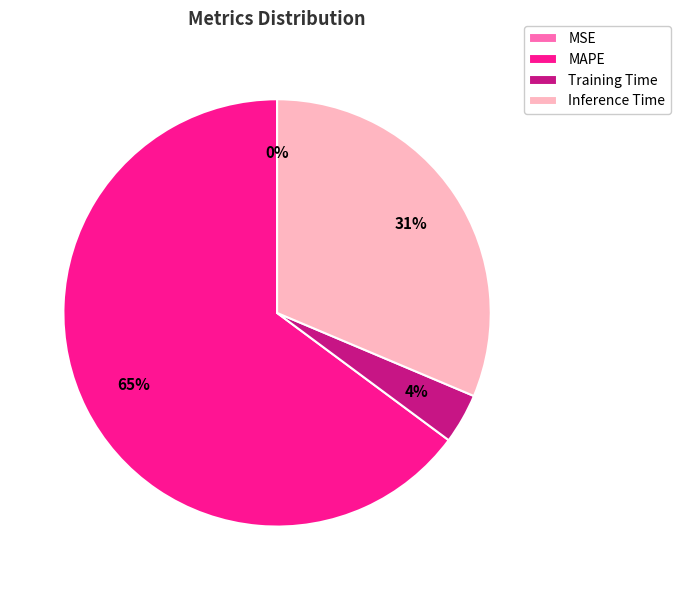

What percentage is the Training Time slice, to the nearest percent?

4%